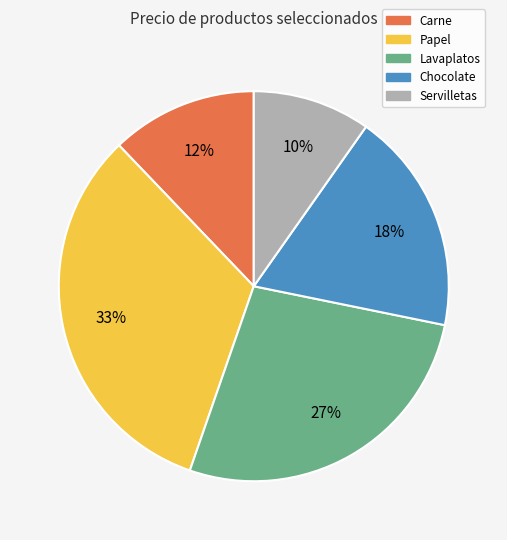

To the nearest percent, what is the difference between the Carne and Chocolate slice percentages?

6%